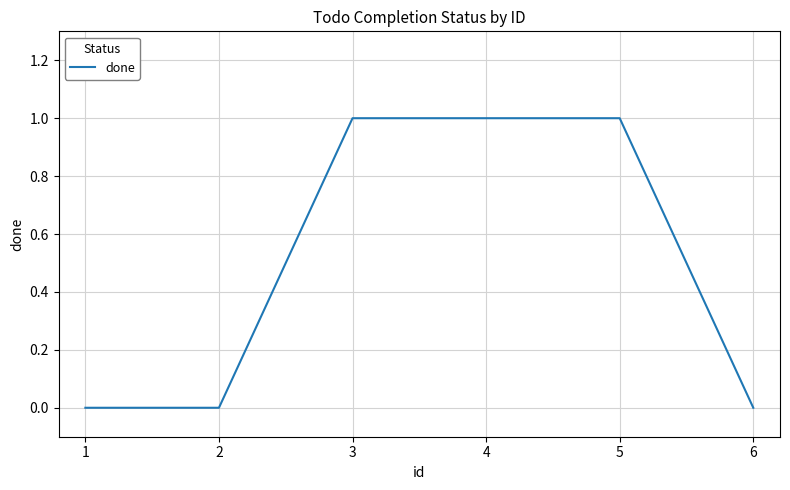

How many lines are shown in the chart?

1